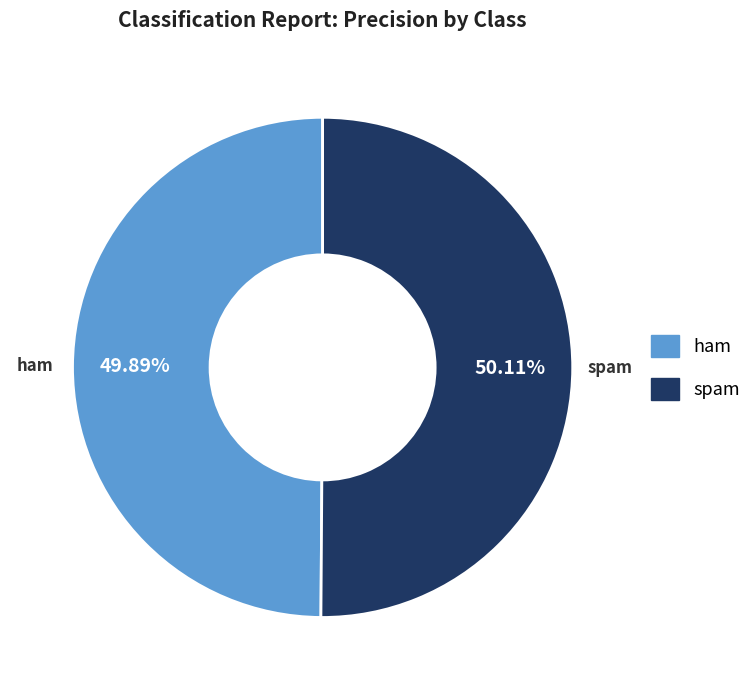

What percentage is the spam slice, to the nearest percent?

50%